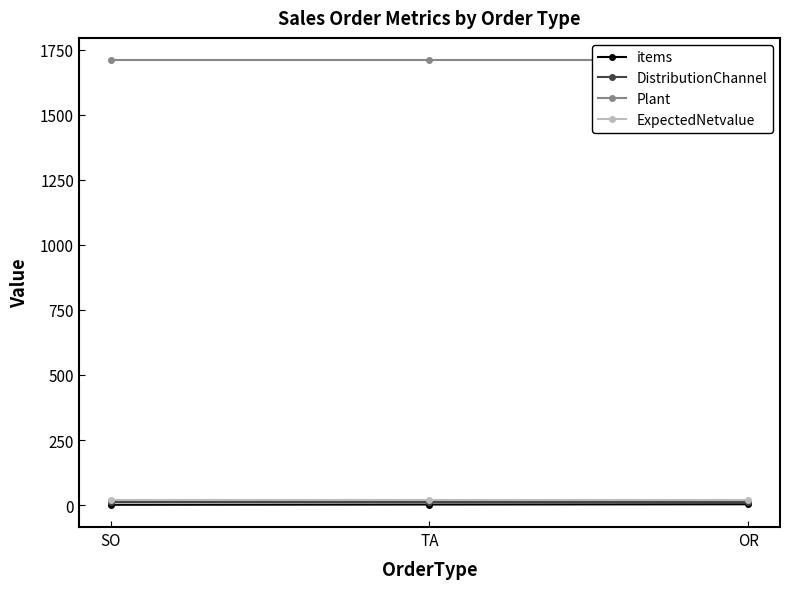

Rank the series by their maximum value, from highest to lowest.

Plant, ExpectedNetvalue, DistributionChannel, items